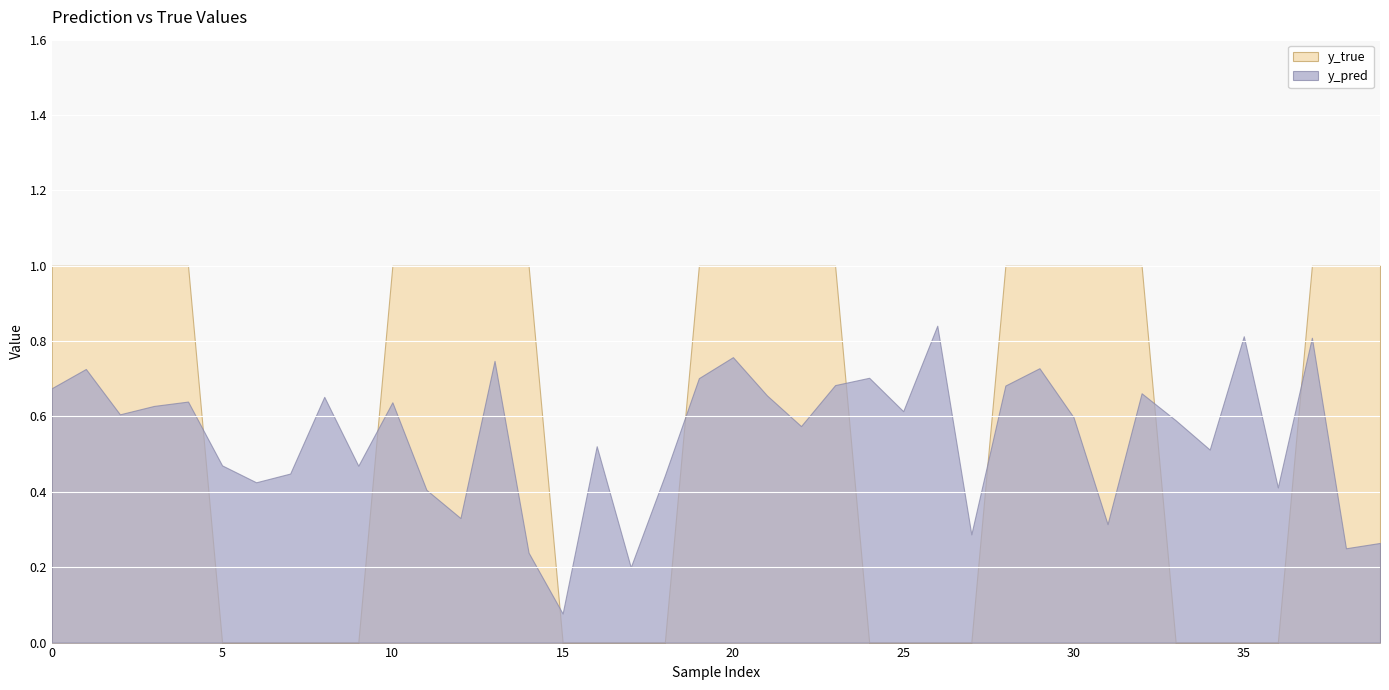

Count the y_true values in the range 0 to 1.

40